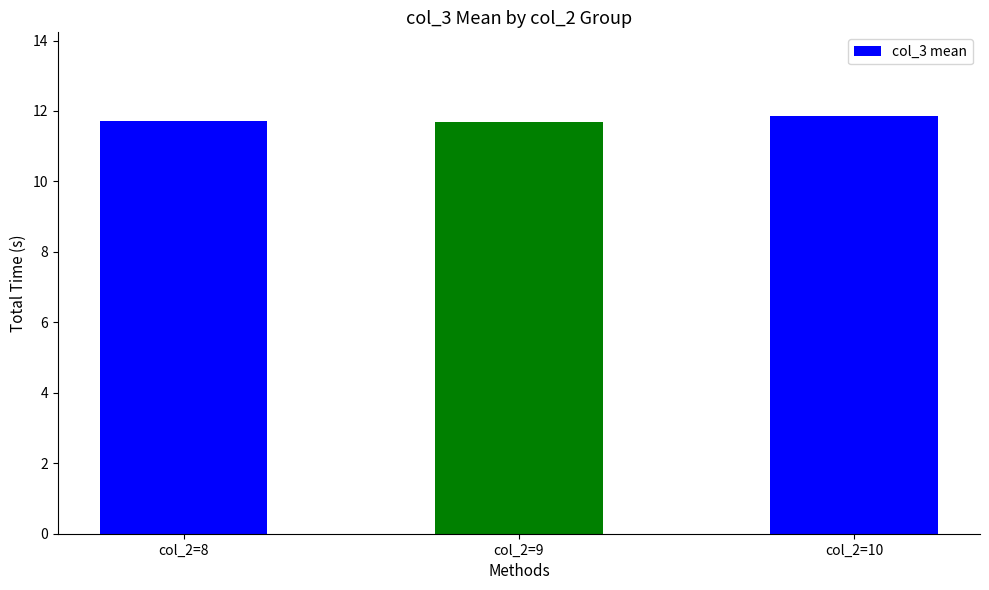

What is the value of the 3rd bar from the left?

11.9